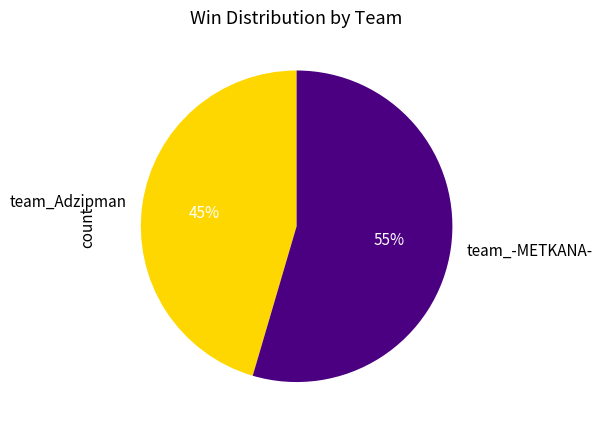

What is the ratio of the value at team_Adzipman to the value at team_-METKANA-?

0.8